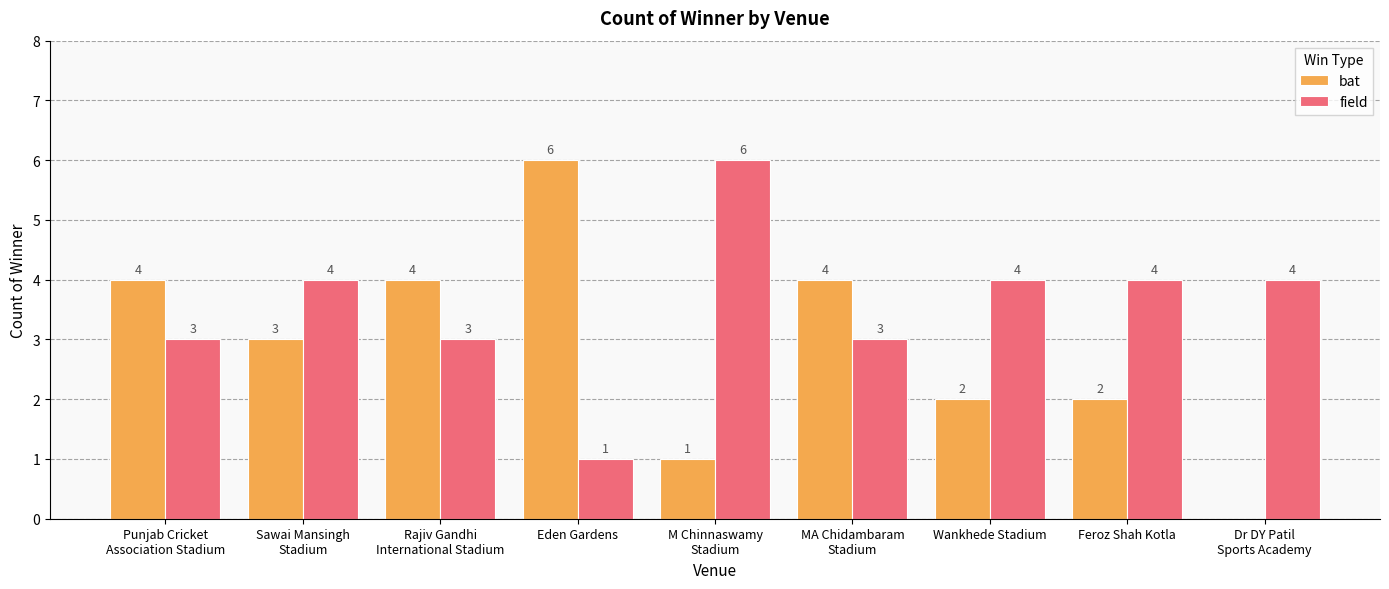

What is the total value across all series at Wankhede Stadium?

6